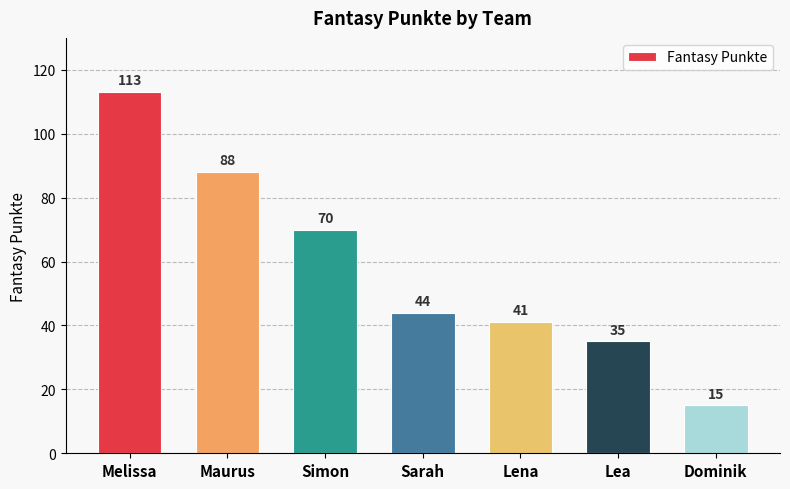

What position from the right is Maurus?

6